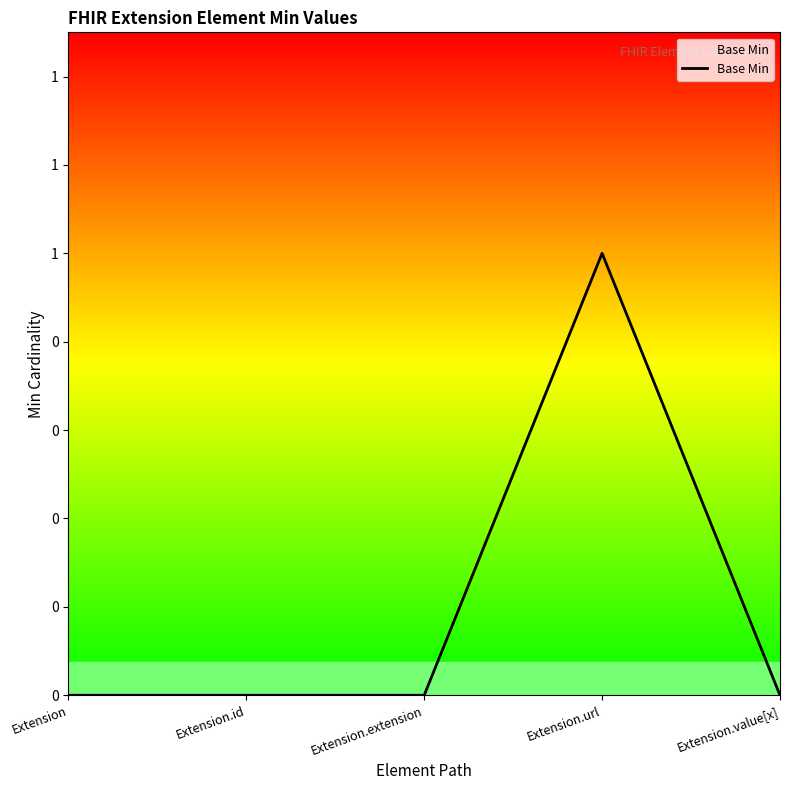

Which category has the highest value across all series?

Extension.url